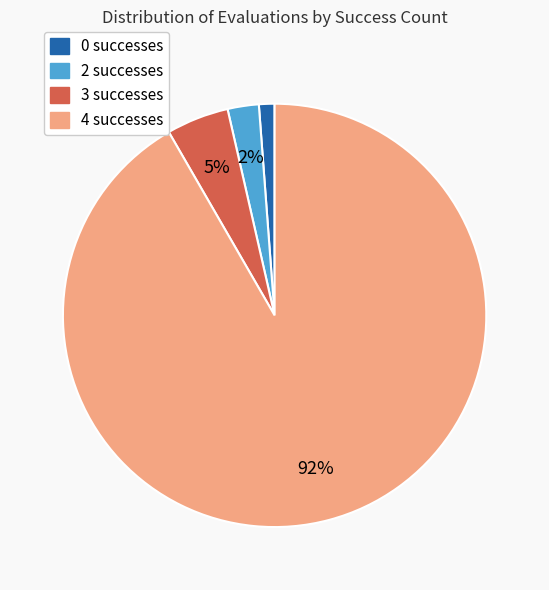

How many slices are in this pie chart?

4